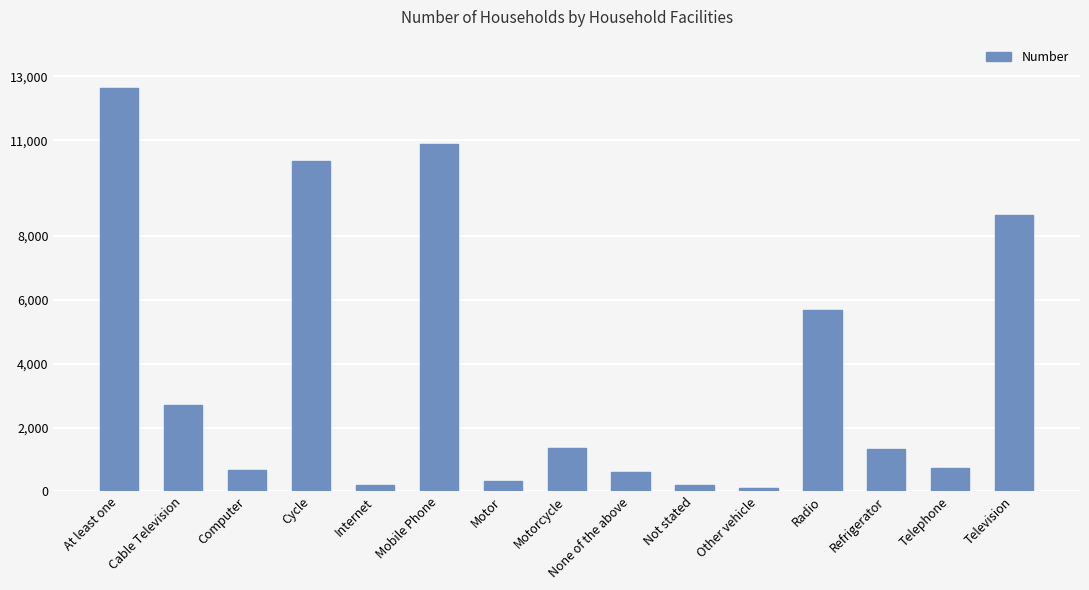

What is the change in value from At least one to Radio?

-6956